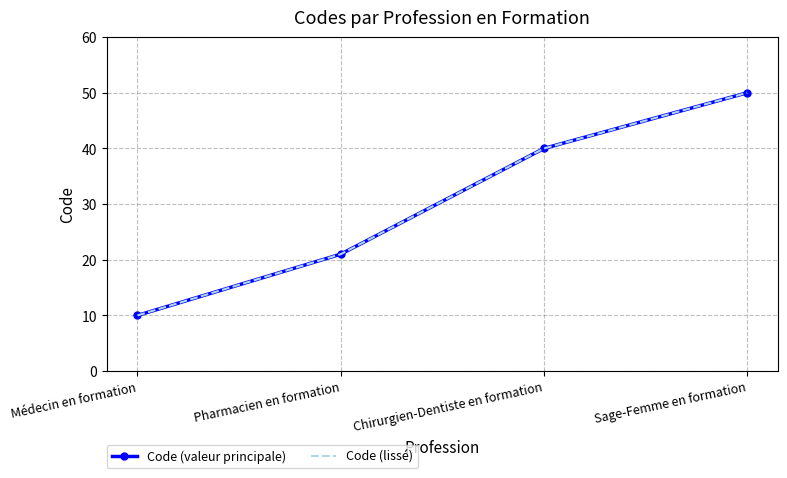

True or false: Code (lissé) and Code (valeur principale) cross at least once.

False